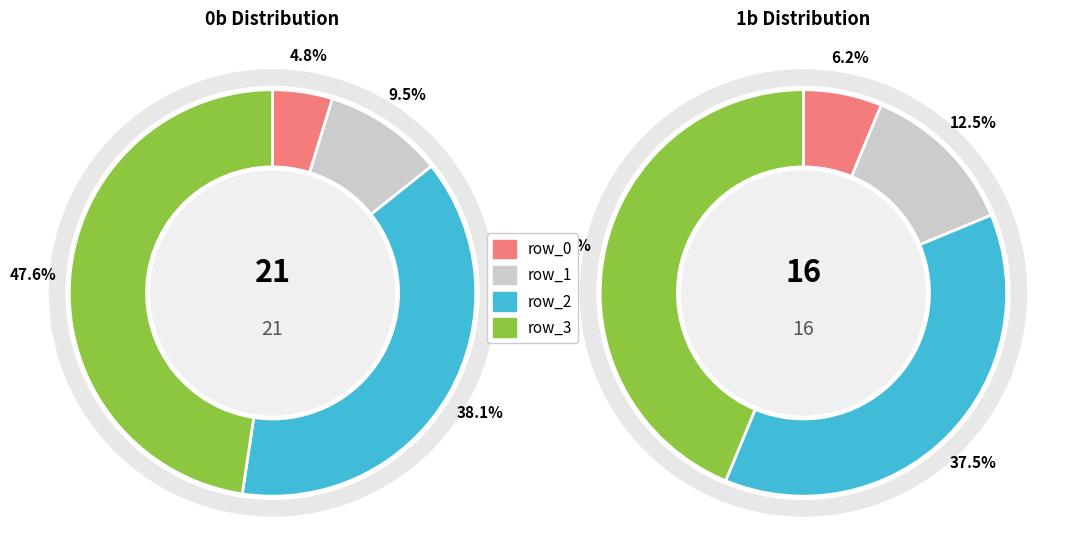

What percentage is the row_1 slice, to the nearest percent?

10%